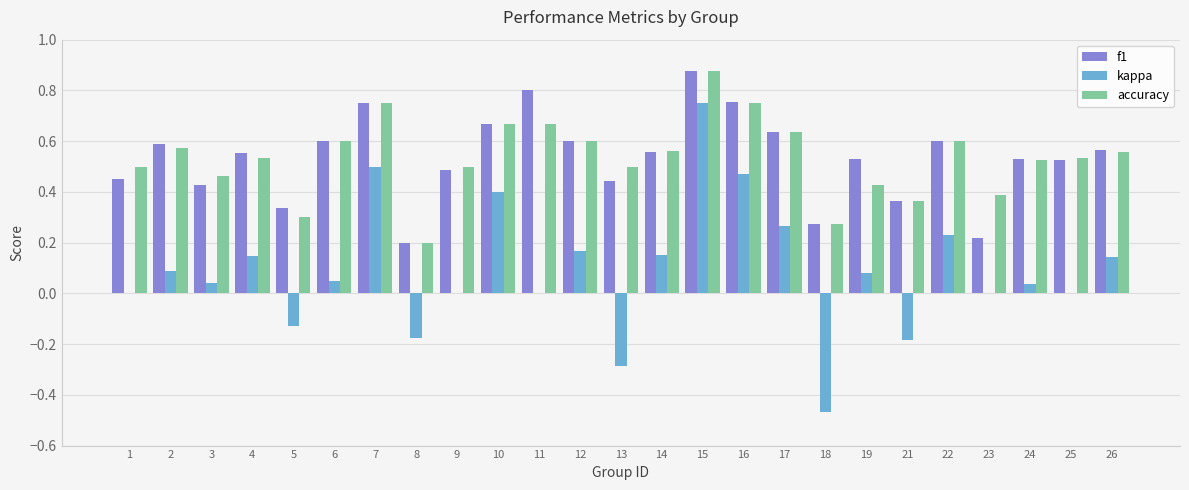

Which series changed the most between 24 and 26?

kappa